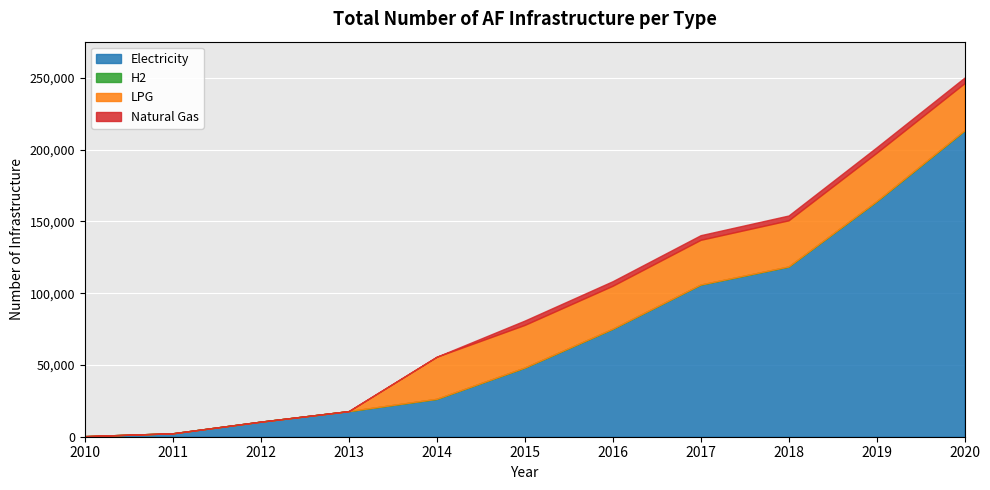

True or false: LPG and Electricity intersect in this chart.

True